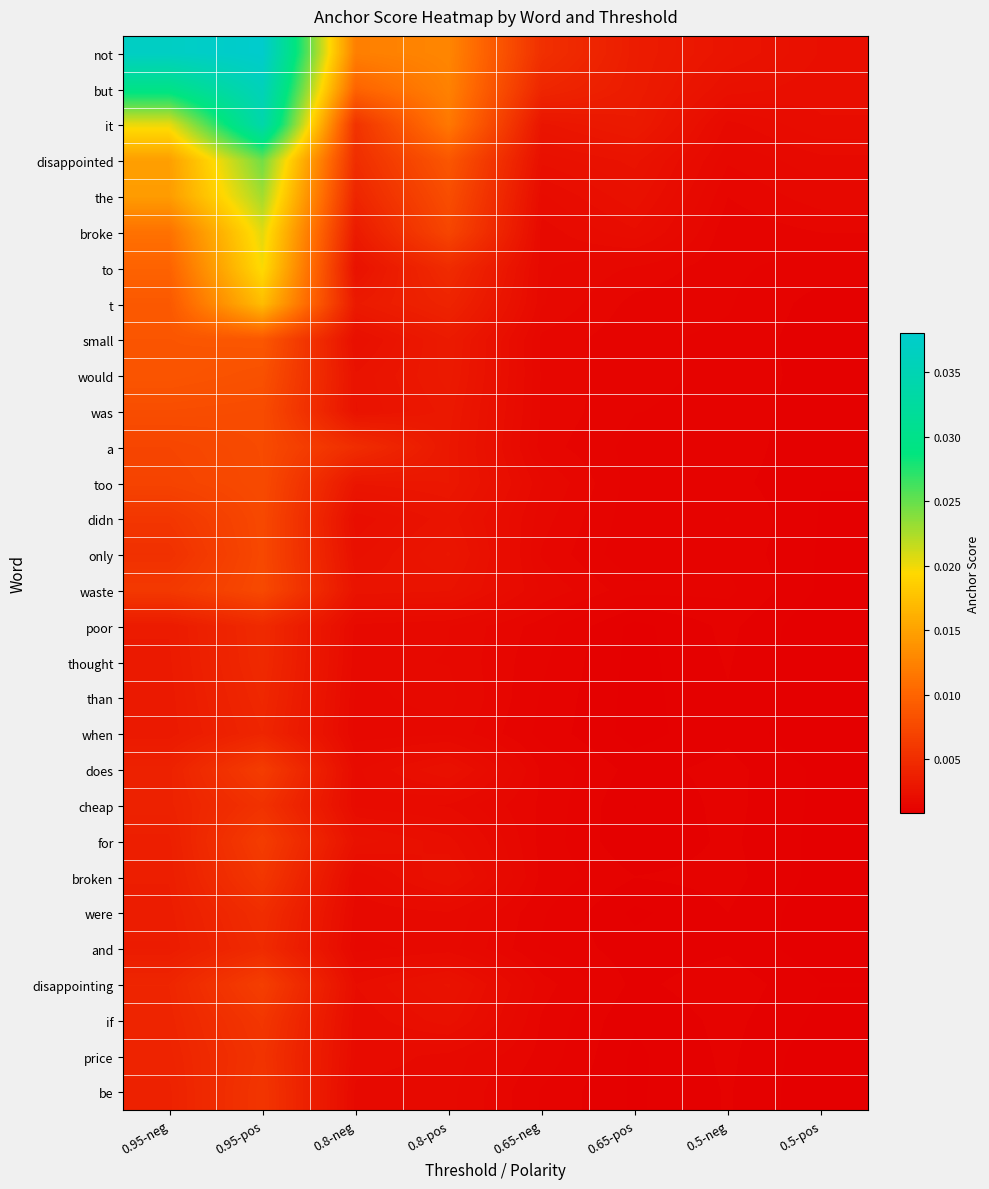

Rank the series by their maximum value, from lowest to highest.

when, than, thought, poor, and, were, cheap, price, be, if, broken, for, does, disappointing, only, didn, waste, too, a, was, would, small, t, to, broke, the, disappointed, it, but, not